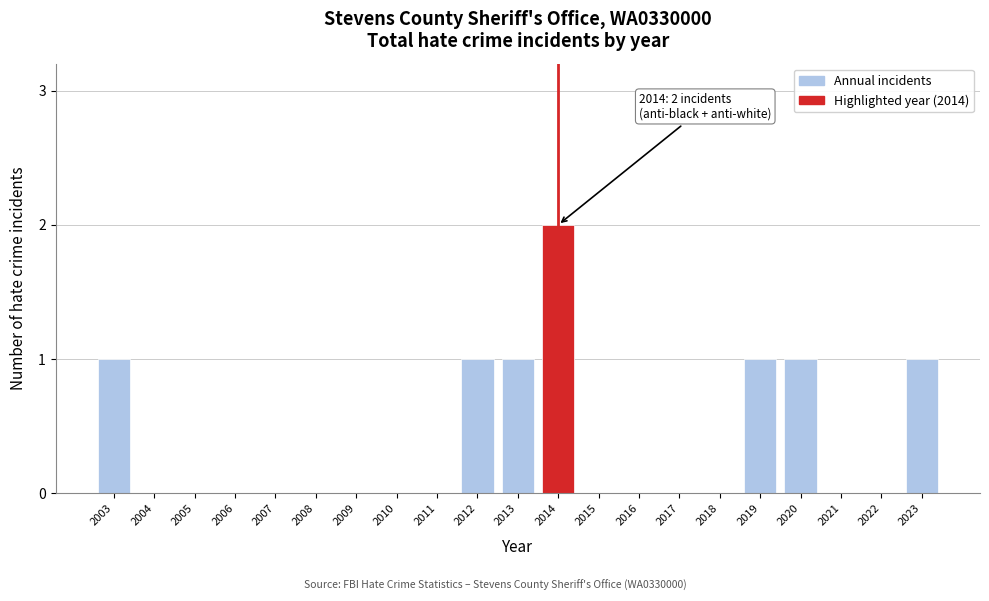

Reading right to left, what are all the values shown in this chart?

2023=1	2022=0	2021=0	2020=1	2019=1	2018=0	2017=0	2016=0	2015=0	2014=2	2013=1	2012=1	2011=0	2010=0	2009=0	2008=0	2007=0	2006=0	2005=0	2004=0	2003=1